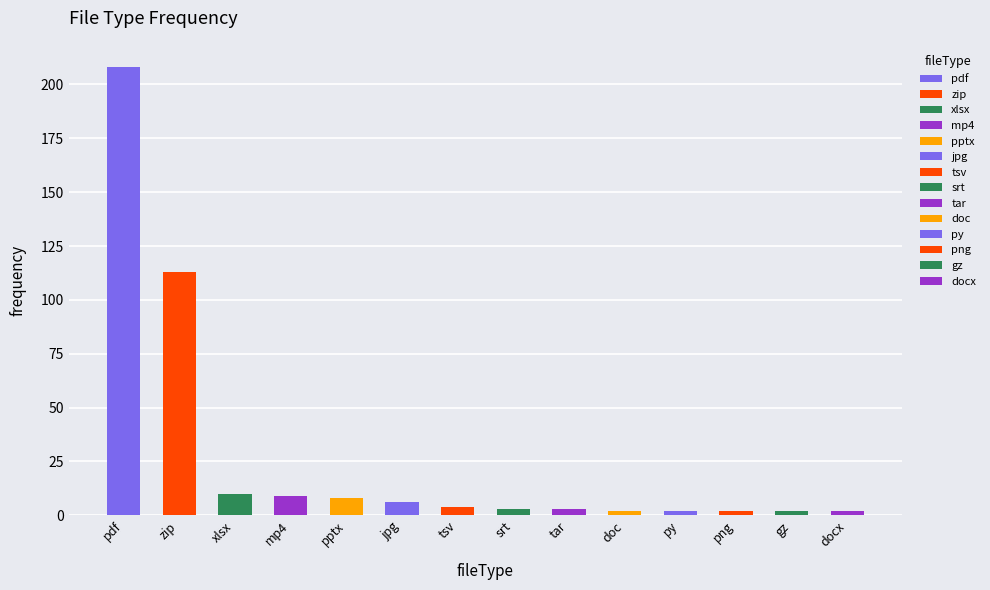

Is it true that the value at gz is 2?

True